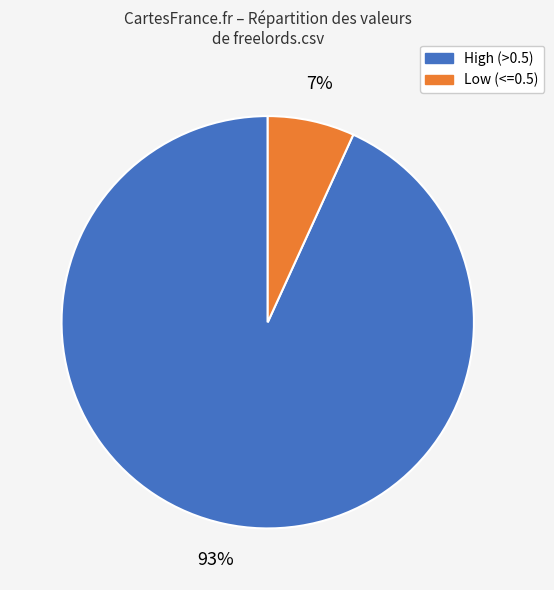

Is there a majority slice in this chart?

Yes